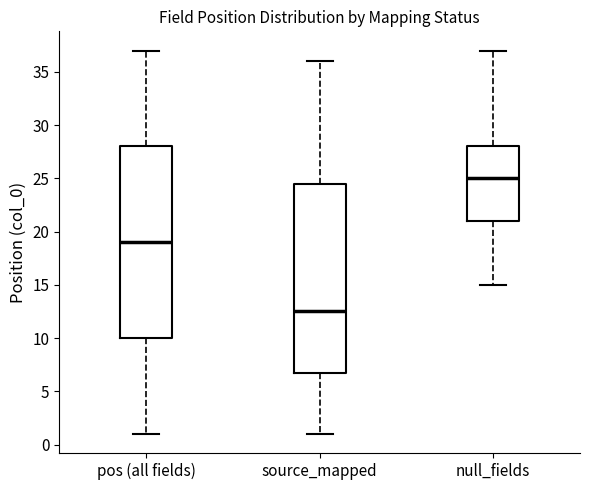

Reading left to right, read every box against the y-axis: the position of its median line, the range the box covers, and the ends of its whiskers. The values are not printed on the chart, so give them approximately, as read against the axis.

pos (all fields): median 19.0, box 10.0 to 28.0, whiskers 1.0 to 37.0
source_mapped: median 12.5, box 7.0 to 24.5, whiskers 1.0 to 36.0
null_fields: median 25.0, box 21.0 to 28.0, whiskers 15.0 to 37.0